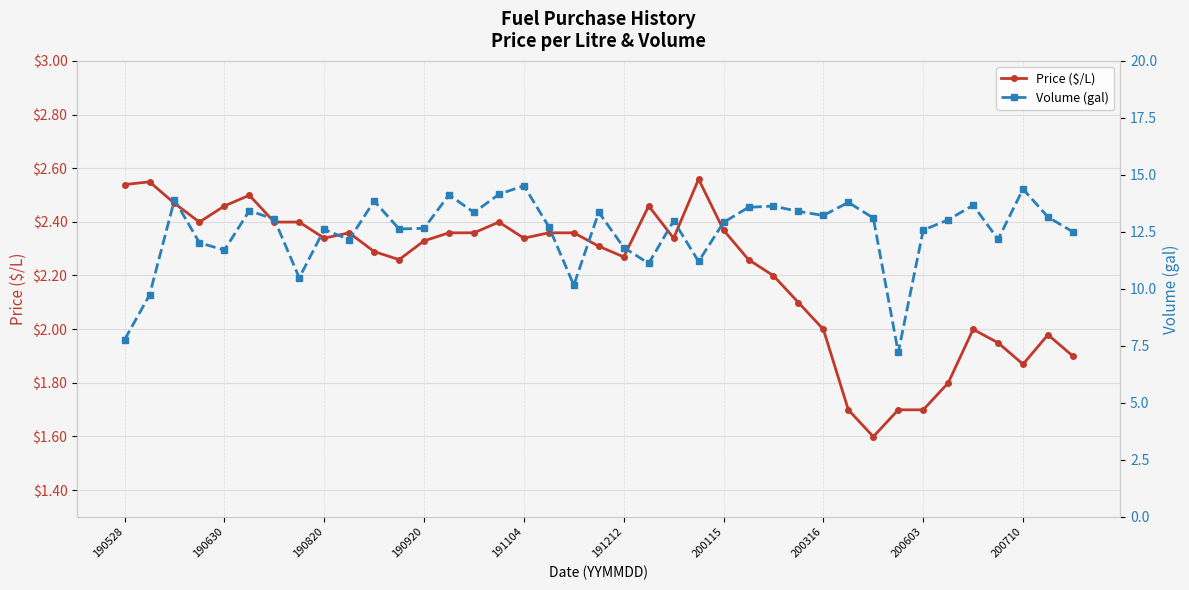

How many values in the Volume (gal) series are below 12?

9